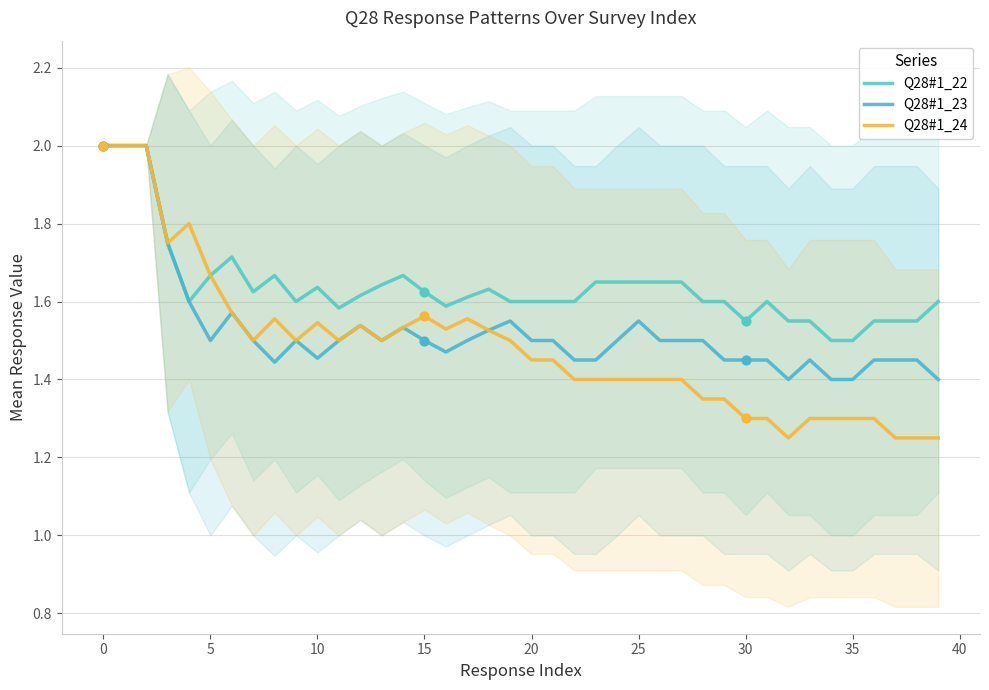

At how many categories does at least one series exceed 1?

40